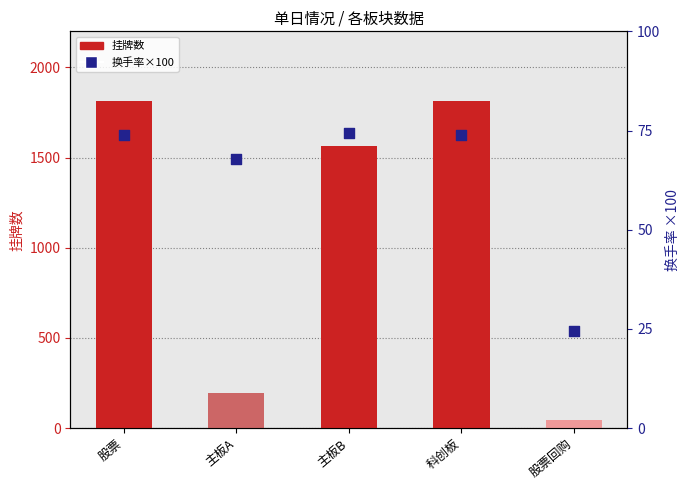

What are all the series names shown in the legend?

挂牌数, 换手率×100